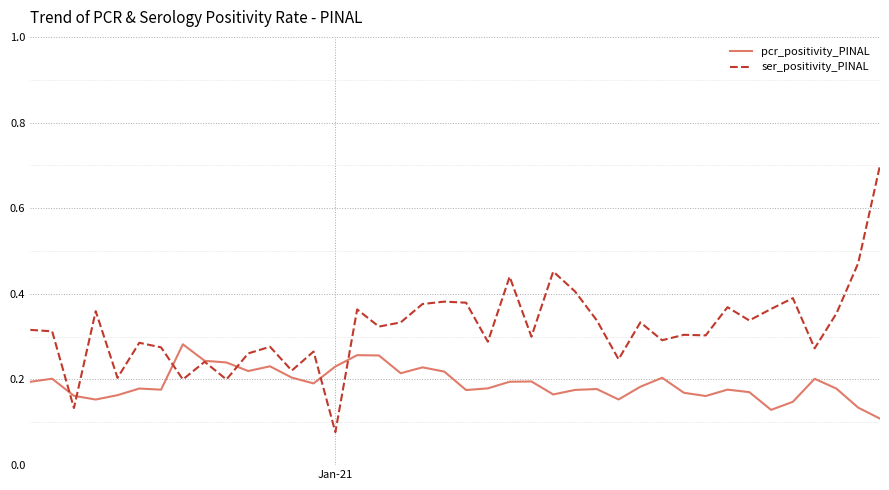

Which series has the largest total across all categories?

ser_positivity_PINAL